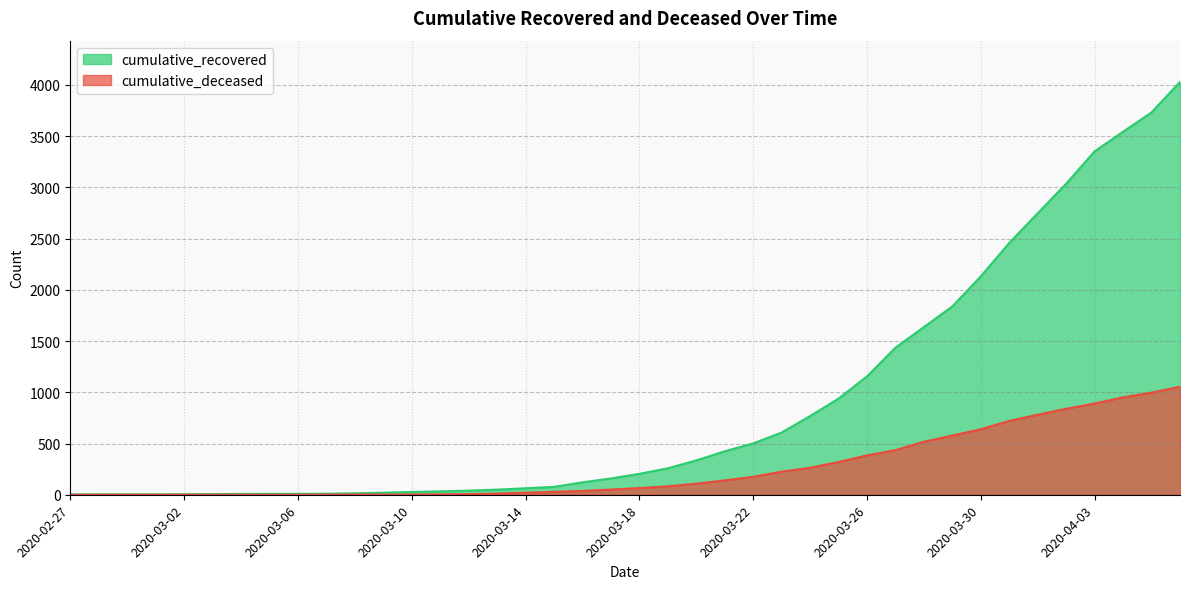

What is the total value across all series at 2020-03-02?

5